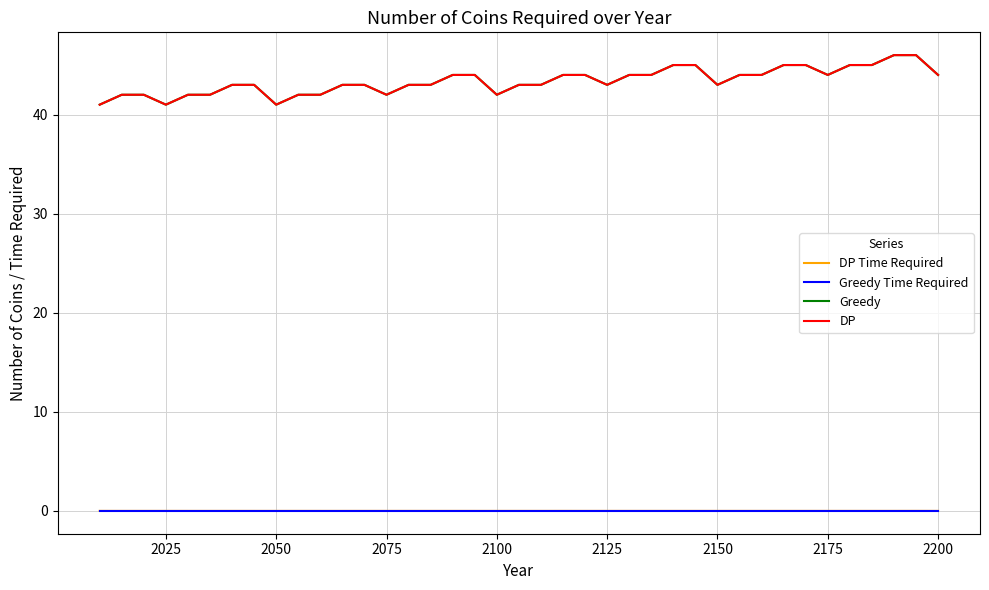

True or false: DP and DP Time Required cross at least once.

False